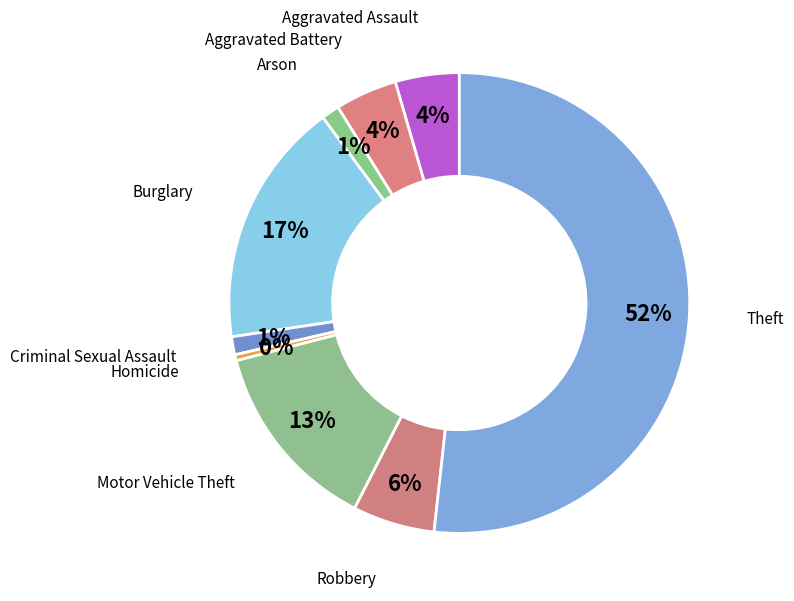

How many segments does this pie chart have?

9